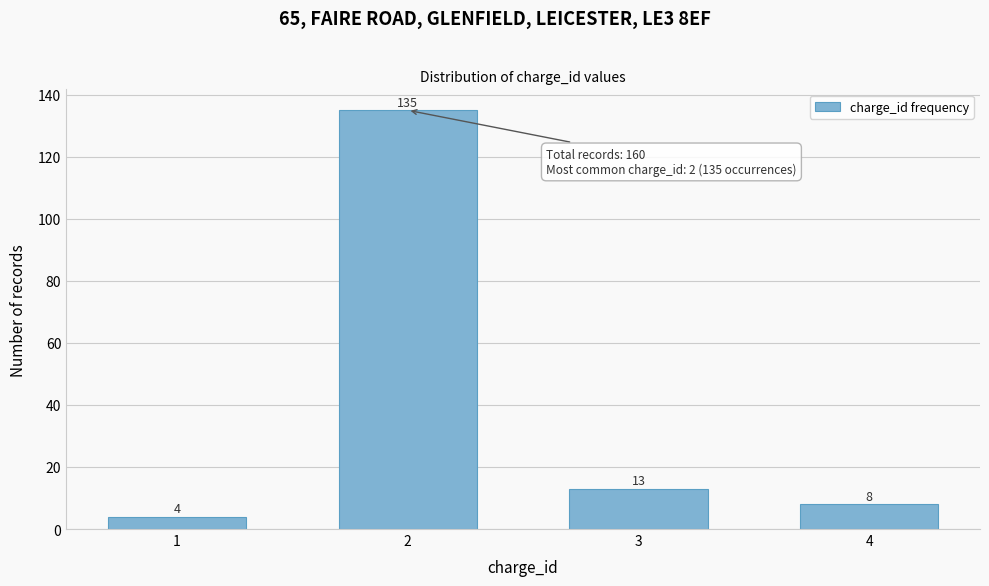

Reading left to right, list all the values displayed in this chart.

4	135	13	8